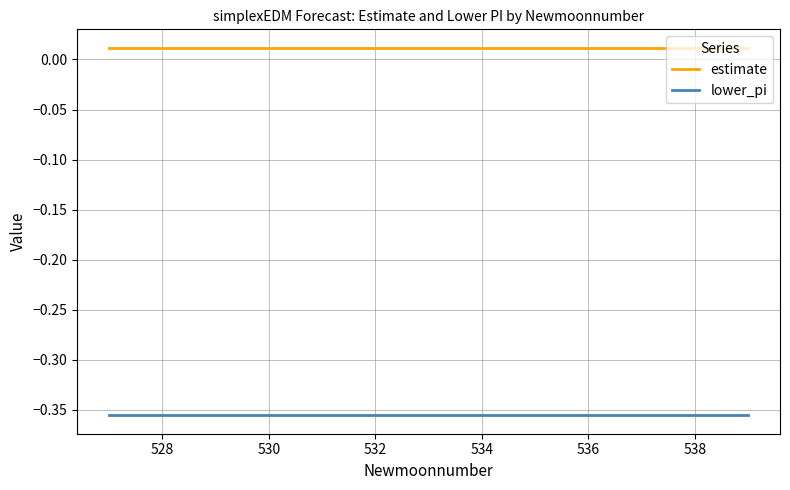

True or false: lower_pi and estimate intersect in this chart.

False